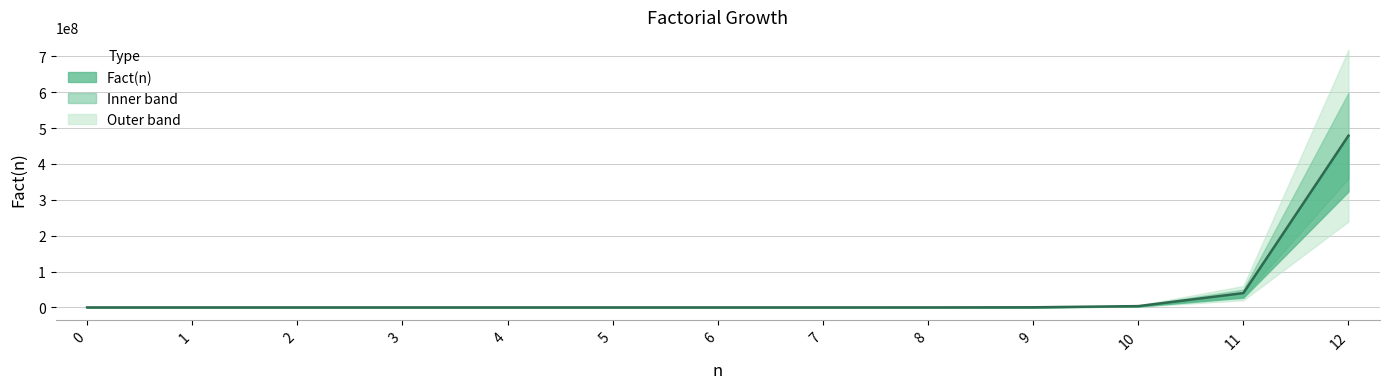

Between 0 and 11, which is larger?

11